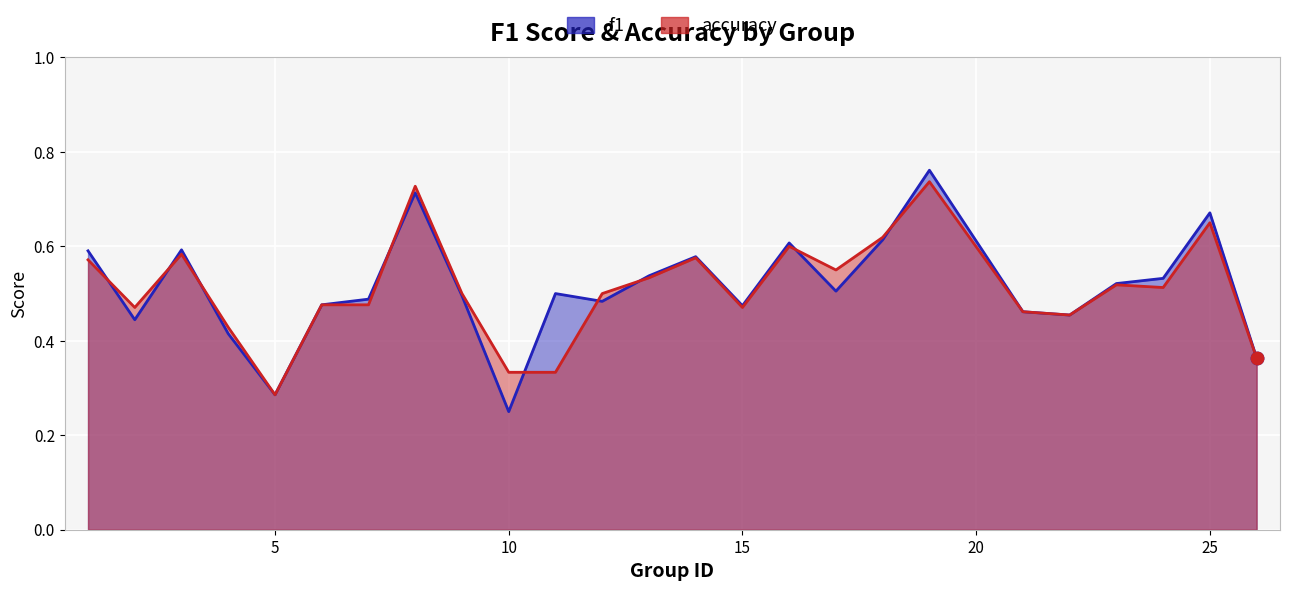

Which series contains the highest Y value?

f1